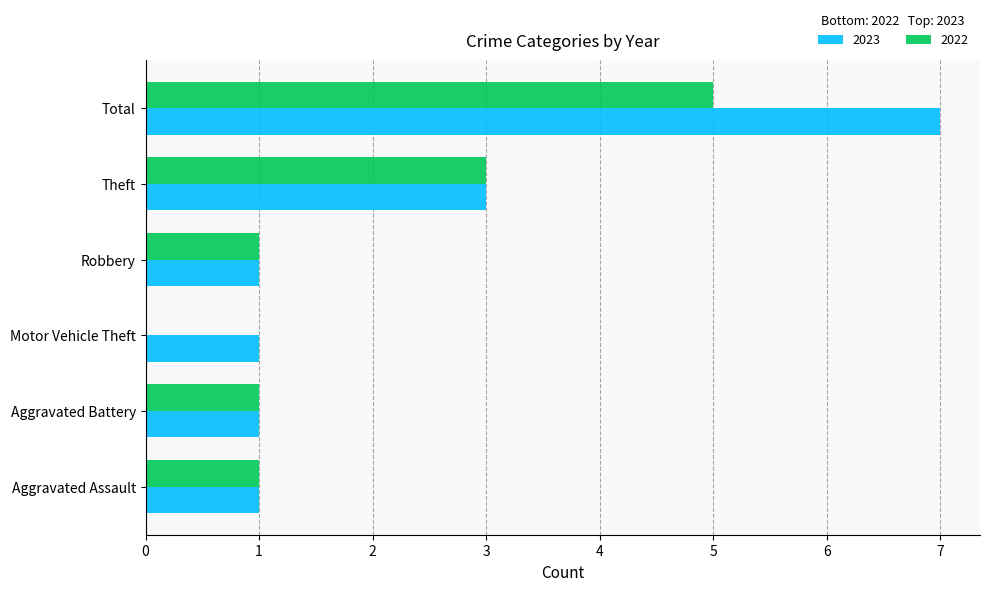

Which series has the largest total across all categories?

2023